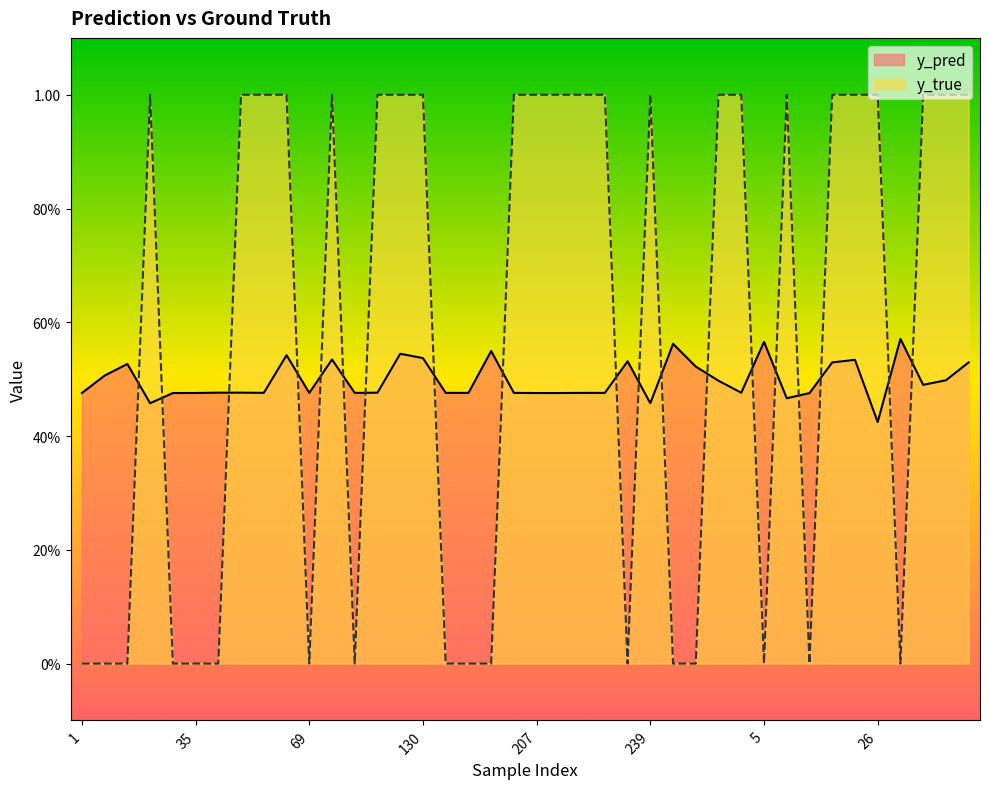

What is the value of the y_true point at the 14th from the left?

1.0